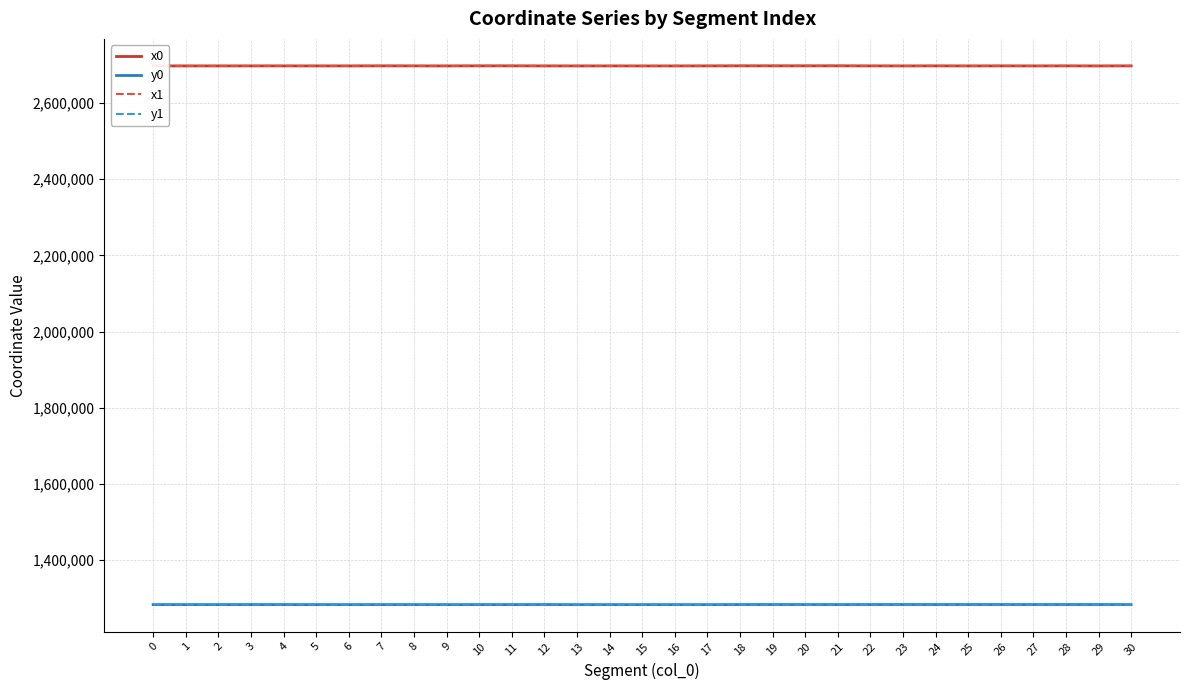

True or false: y1 and x0 cross at least once.

False